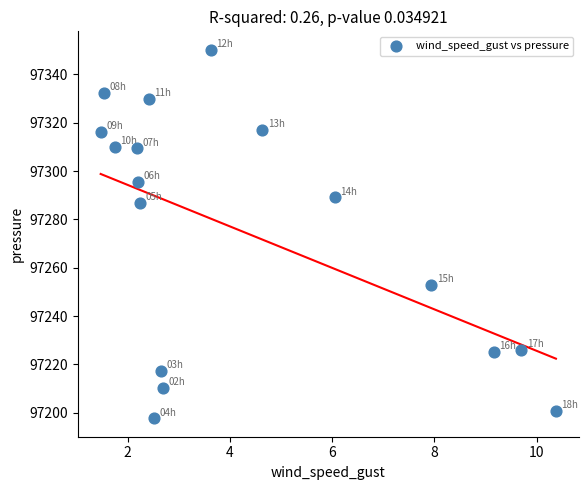

What is the range of X values (max minus min)?

8.9